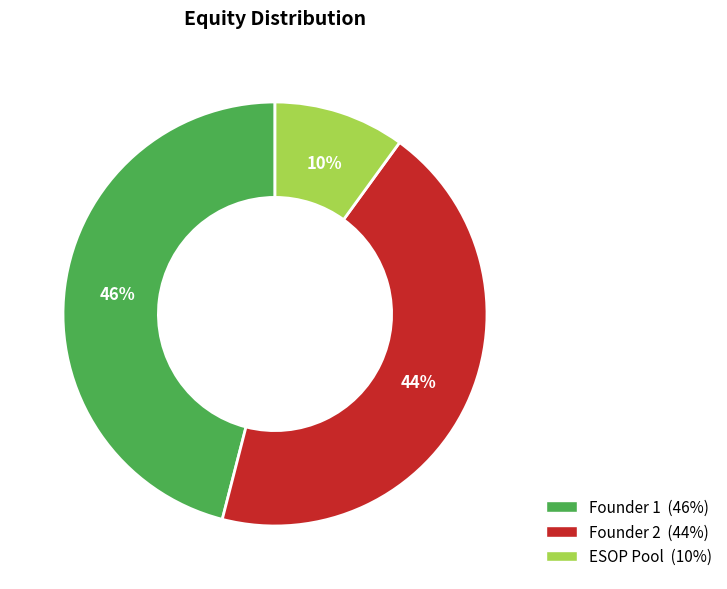

To the nearest percent, what percentage of the pie is Founder 2?

44%